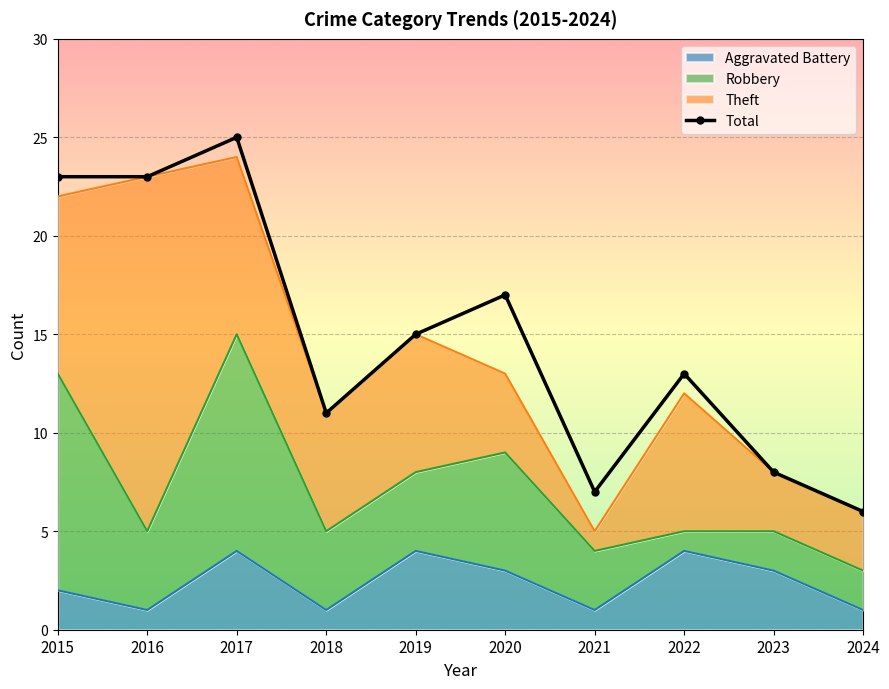

How many interior local peaks (higher than both neighbors) does the data have?

3